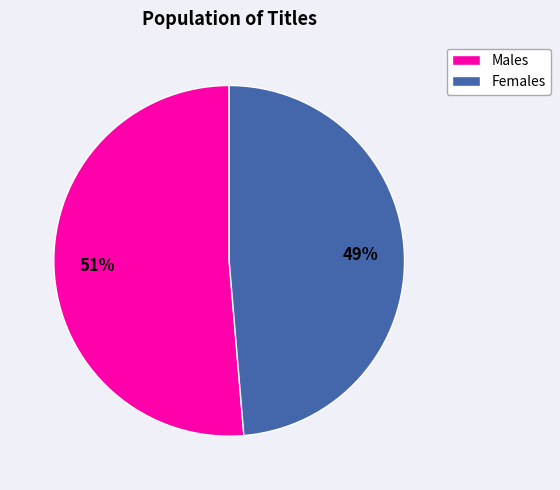

Is there any slice that represents more than half of the pie?

Yes